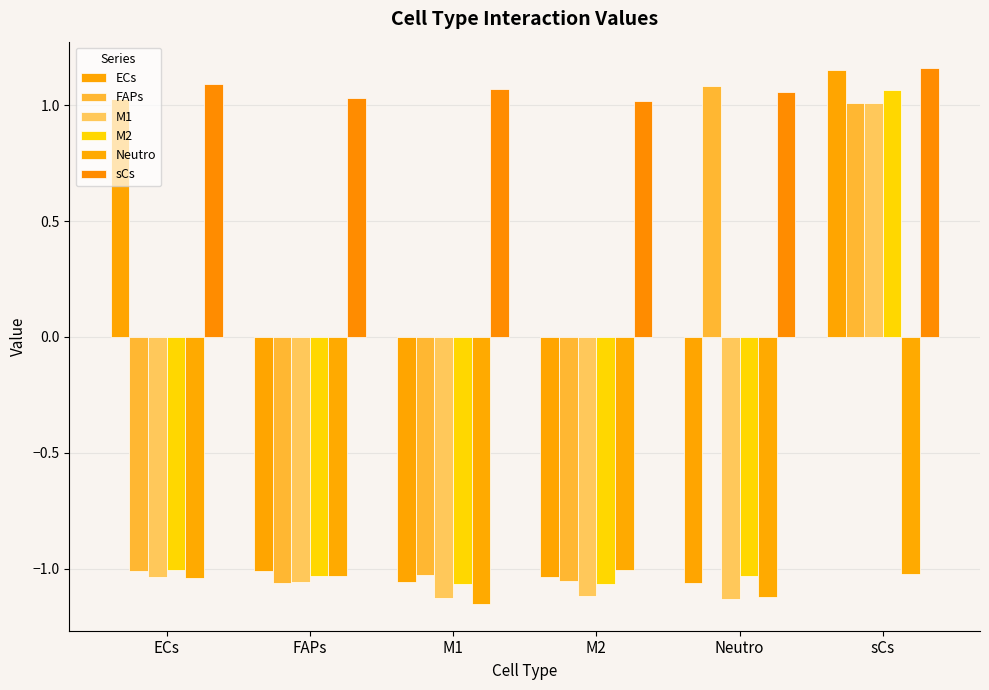

What is the value of the FAPs bar at the 4th from the left?

-1.1